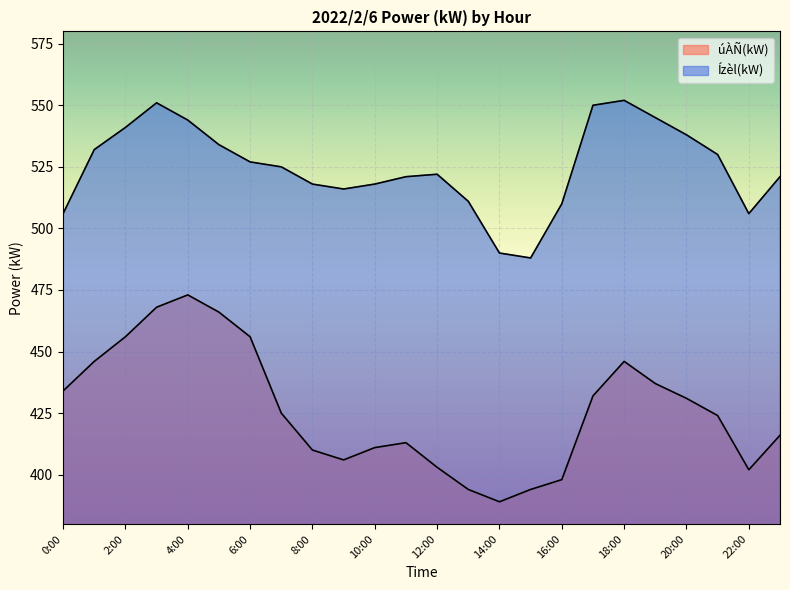

At which category does Ízèl(kW) reach its first local valley?

9:00